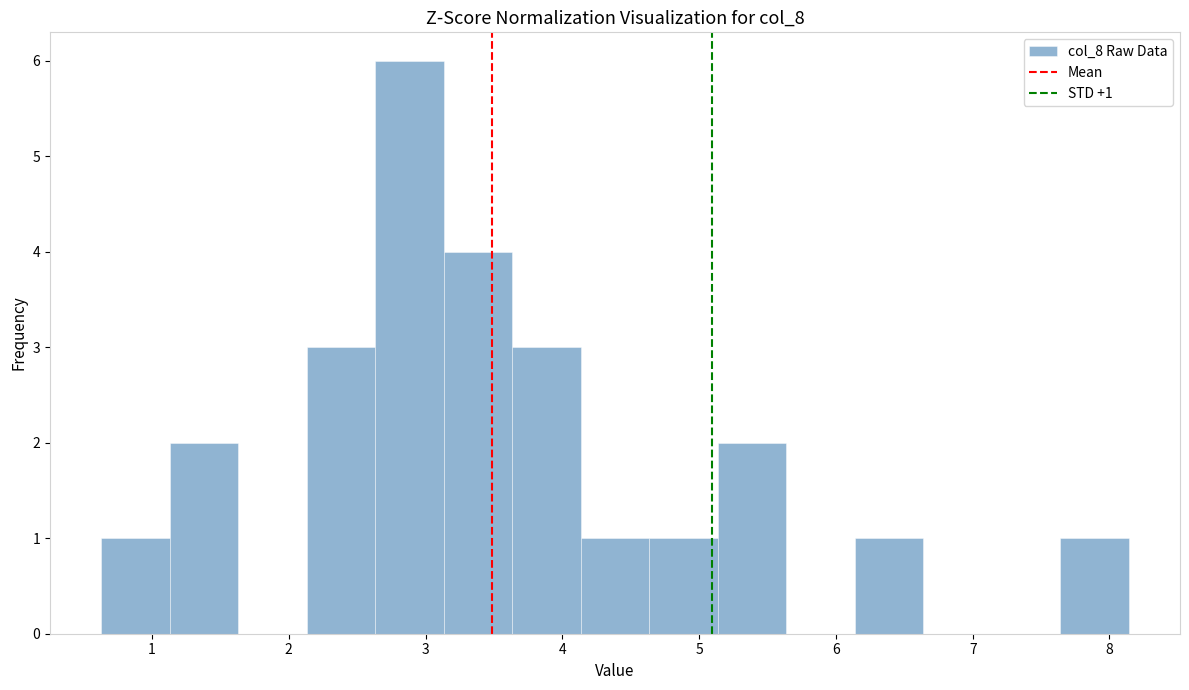

Which range on the x-axis has the tallest bar?

2.6 to 3.1